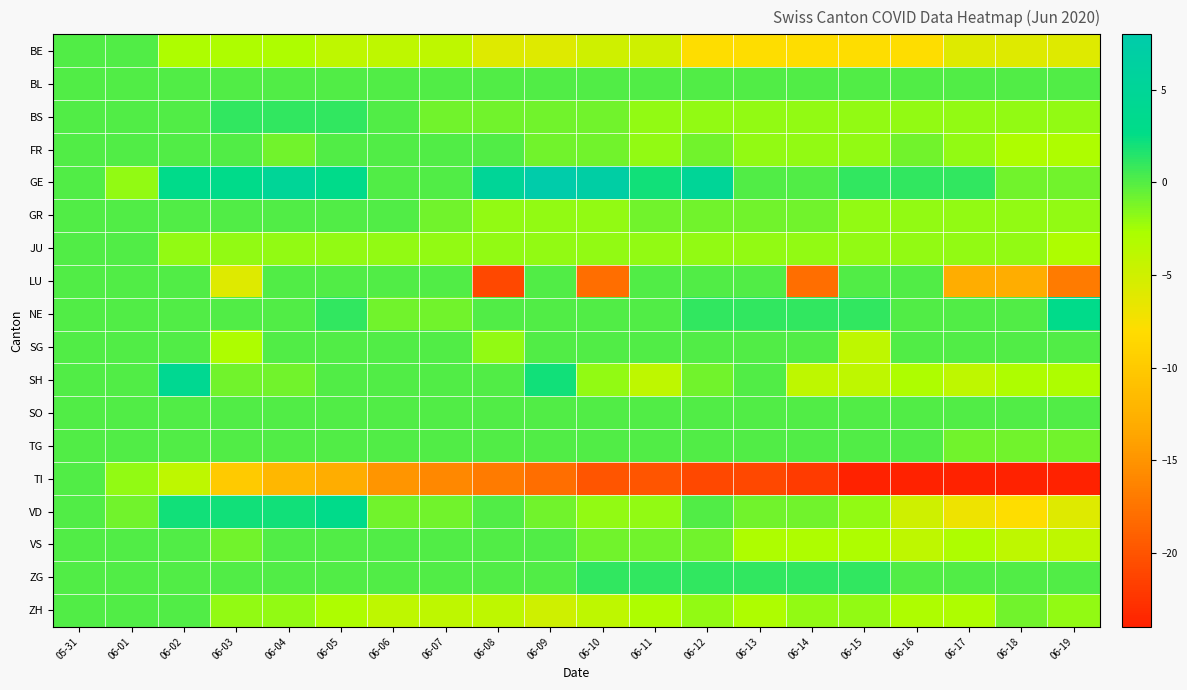

Which series has the largest total across all categories?

GE